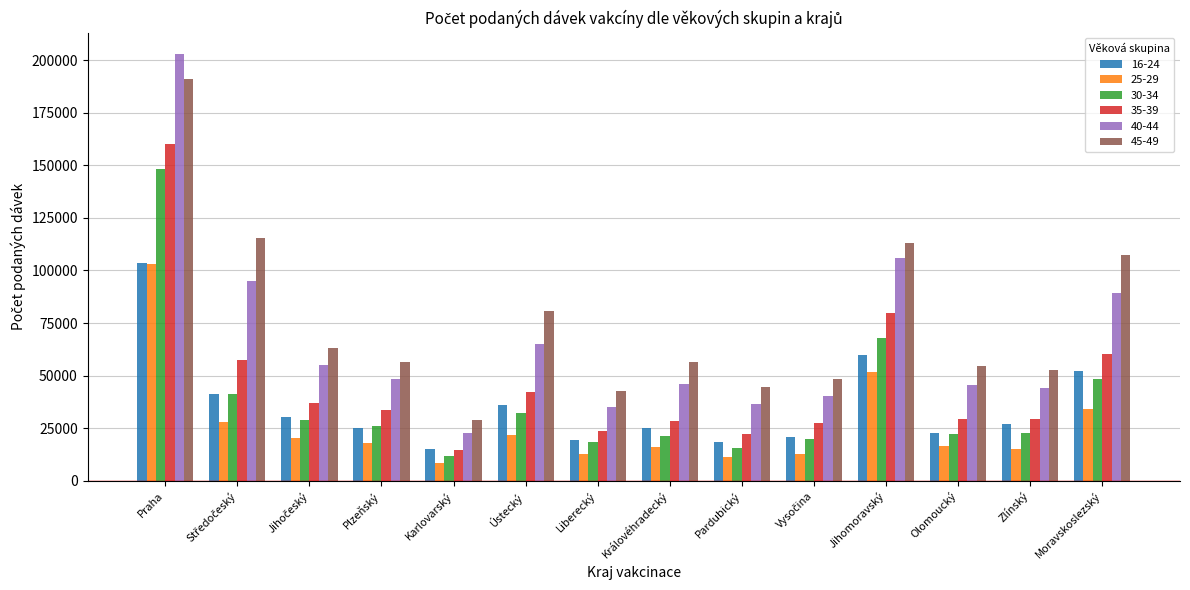

What is the difference between the second highest and second lowest values in the 35-39 series?

57904